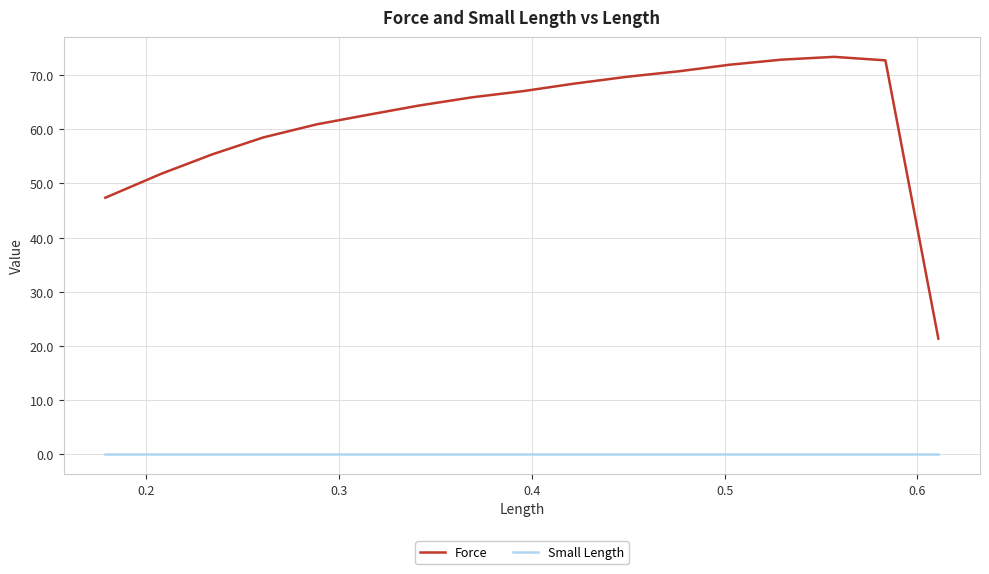

What is the lowest value of the Force series?

21.4